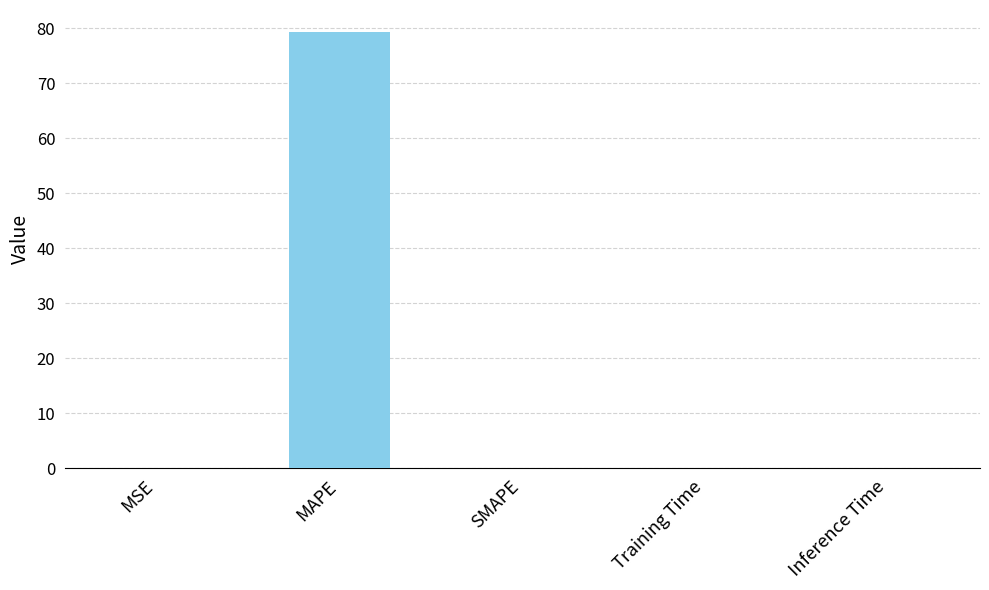

True or false: the data shows 0.0 at Training Time.

True